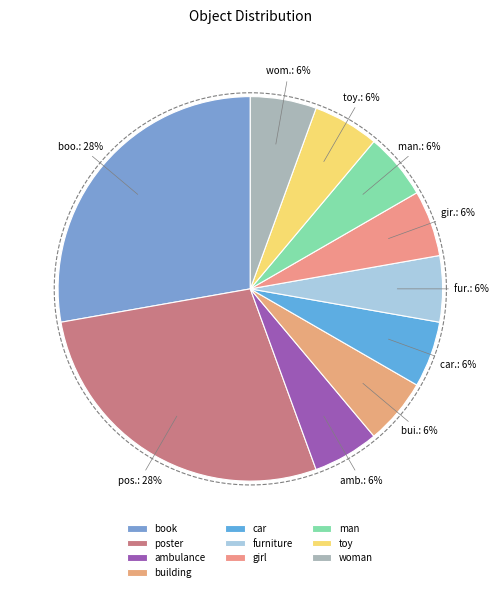

To the nearest percent, what is the difference between the largest and smallest slice percentages?

22%